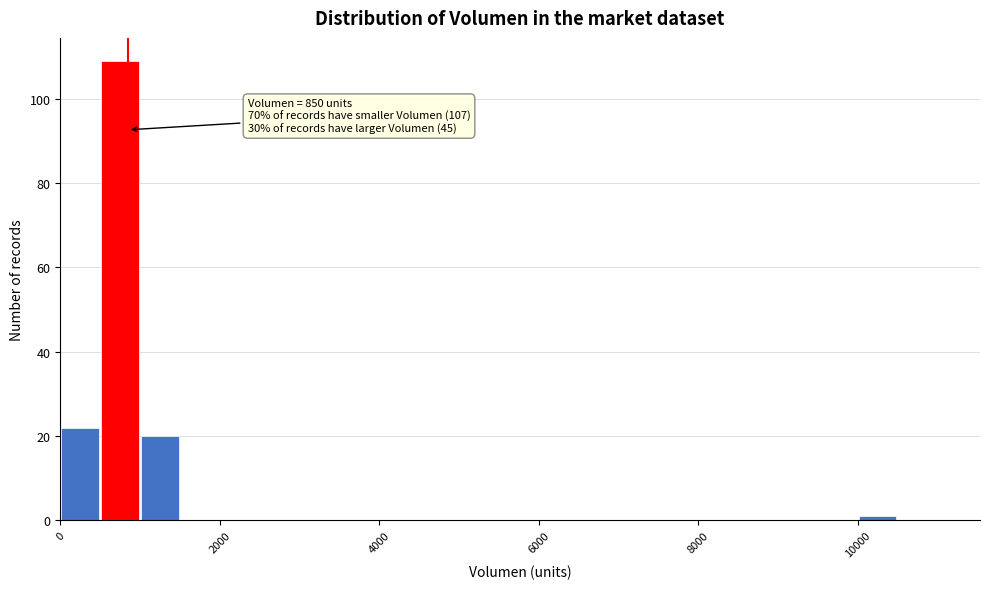

Around what value on the x-axis is the tallest bar? Give the approximate position of its centre, as read against the axis.

800